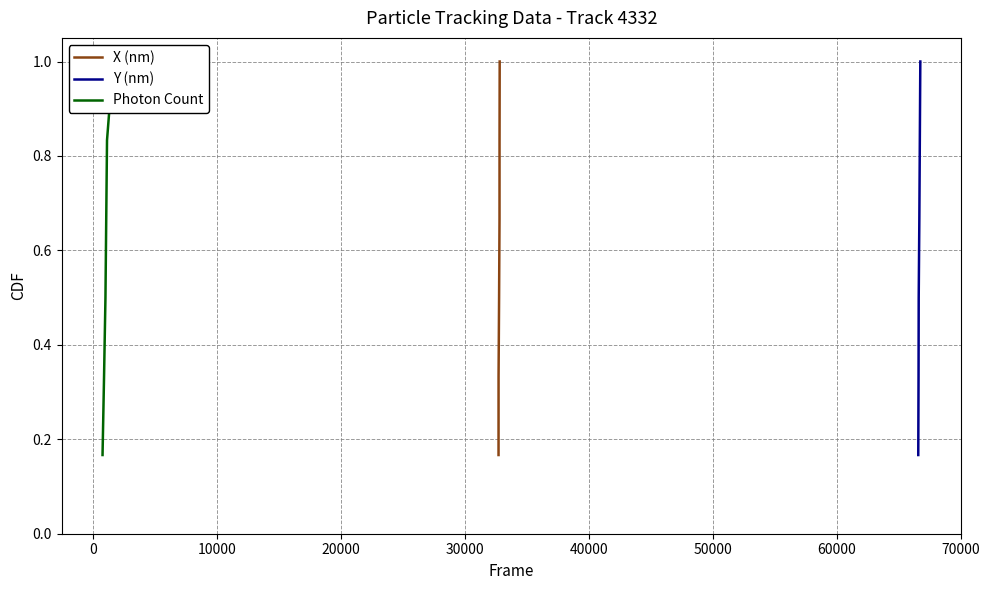

Reading left to right, list all the values displayed in this chart.

X (nm): 0.2	0.3	0.5	0.7	0.8	1.0
Y (nm): 0.2	0.3	0.5	0.7	0.8	1.0
Photon Count: 0.2	0.3	0.5	0.7	0.8	1.0